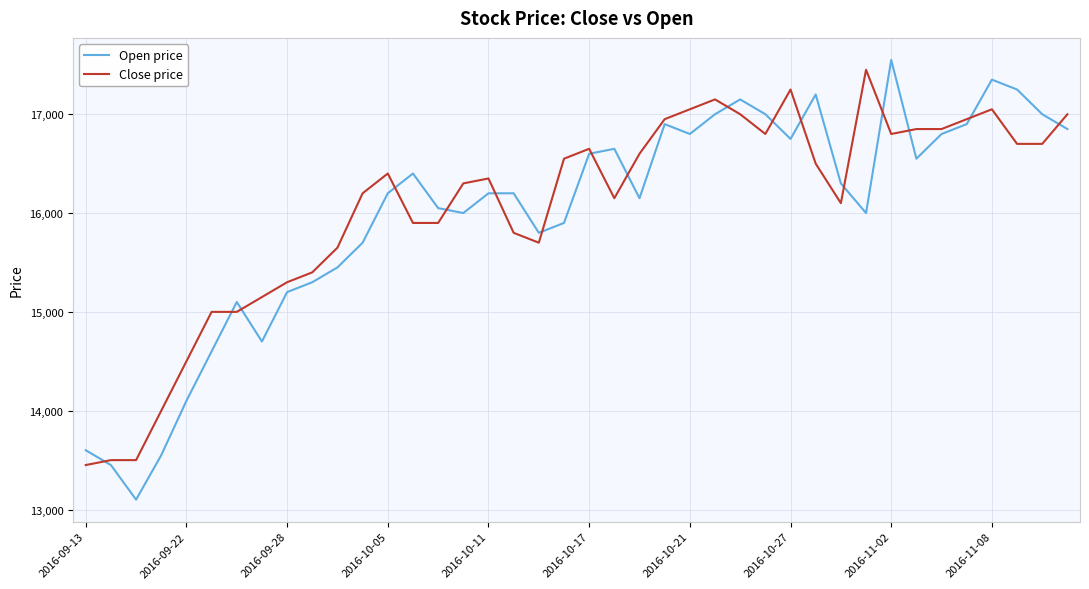

What is the lowest value of the Open price series?

13100